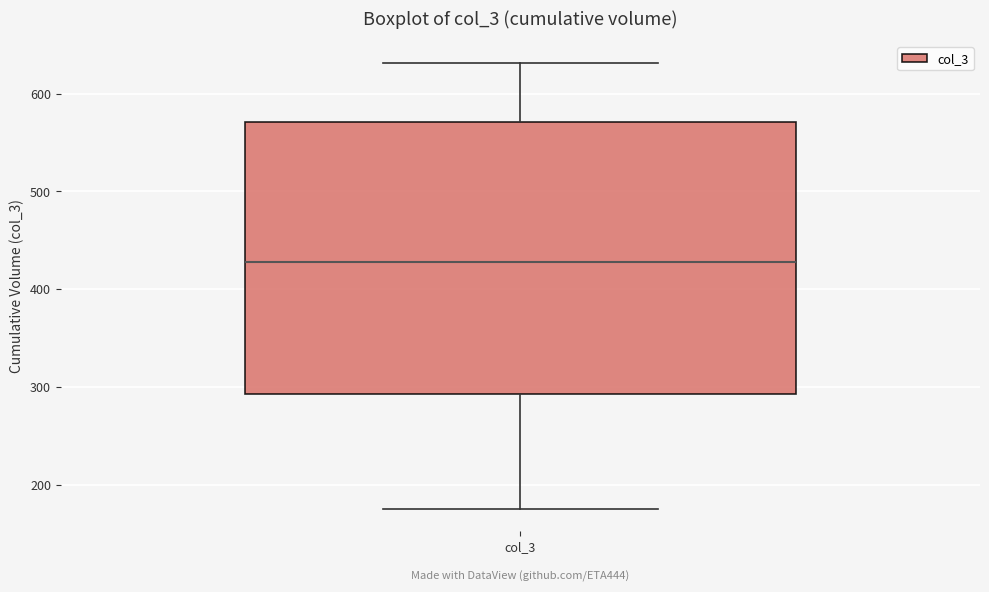

Transcribe this box plot: give where the median line is, the range the box spans, and where the two whiskers end, as read against the y-axis. The values are not printed on the chart, so give them approximately, as read against the axis.

median 430, box 290 to 570, whiskers 180 to 630